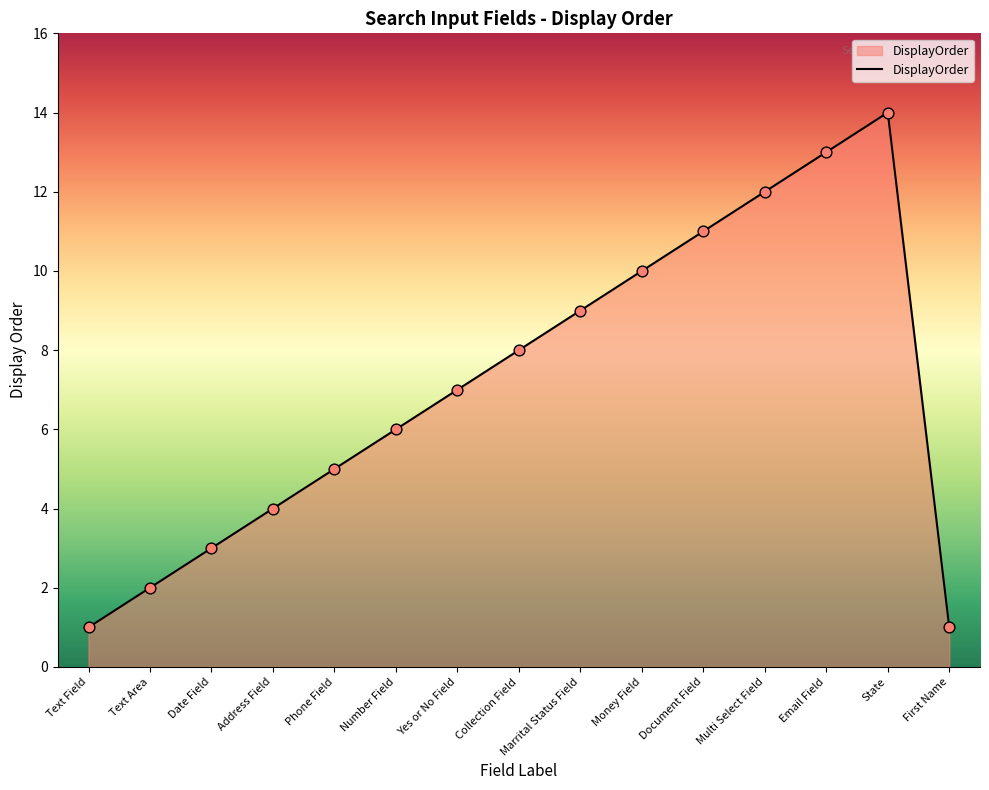

What is the change in value from Text Field to Phone Field?

+4